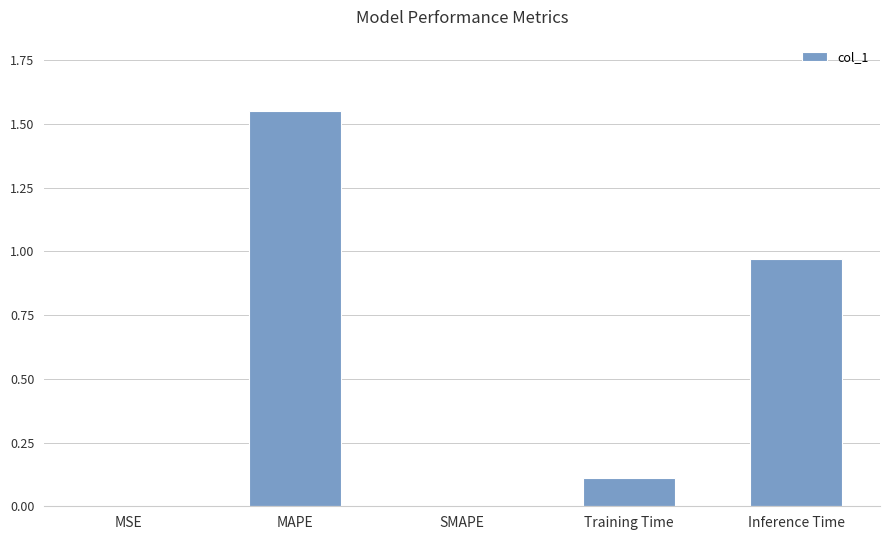

True or false: the data shows 0.0 at MSE.

True